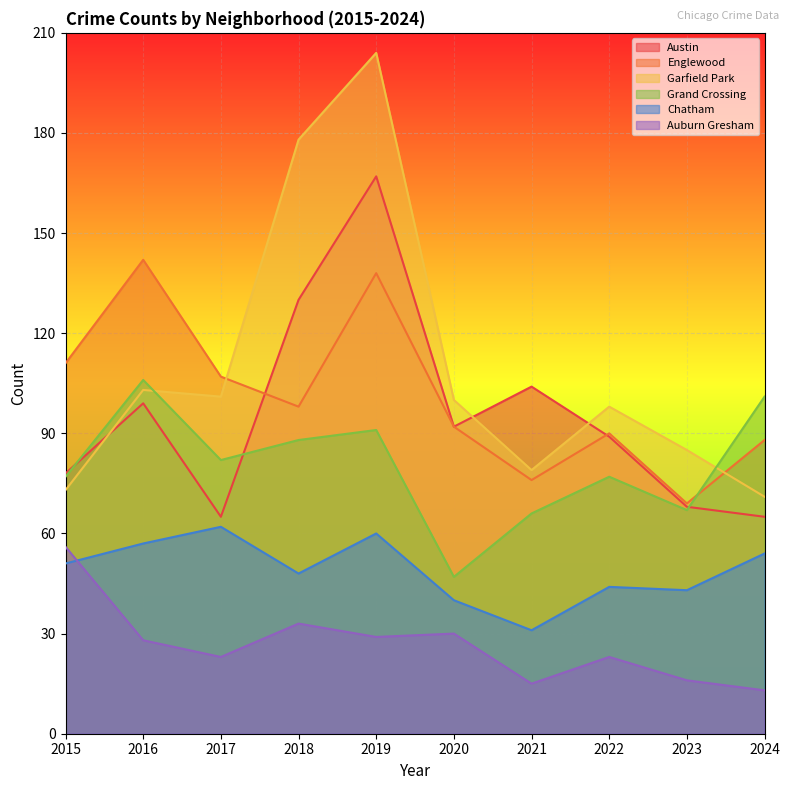

Between which two adjacent categories do Austin and Grand Crossing first intersect?

2015 and 2016